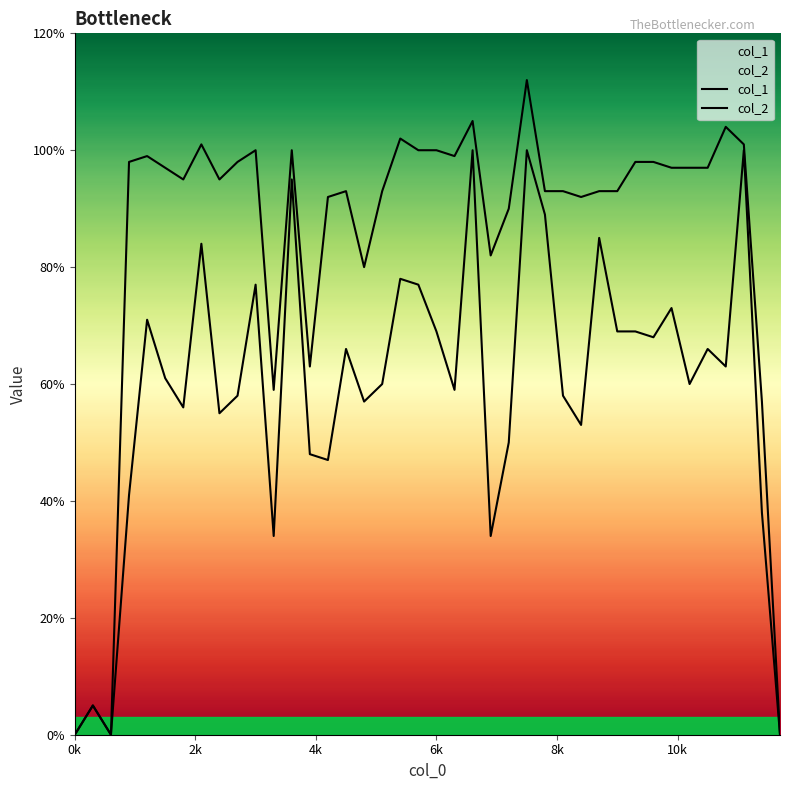

How many distinct data groups are displayed?

2